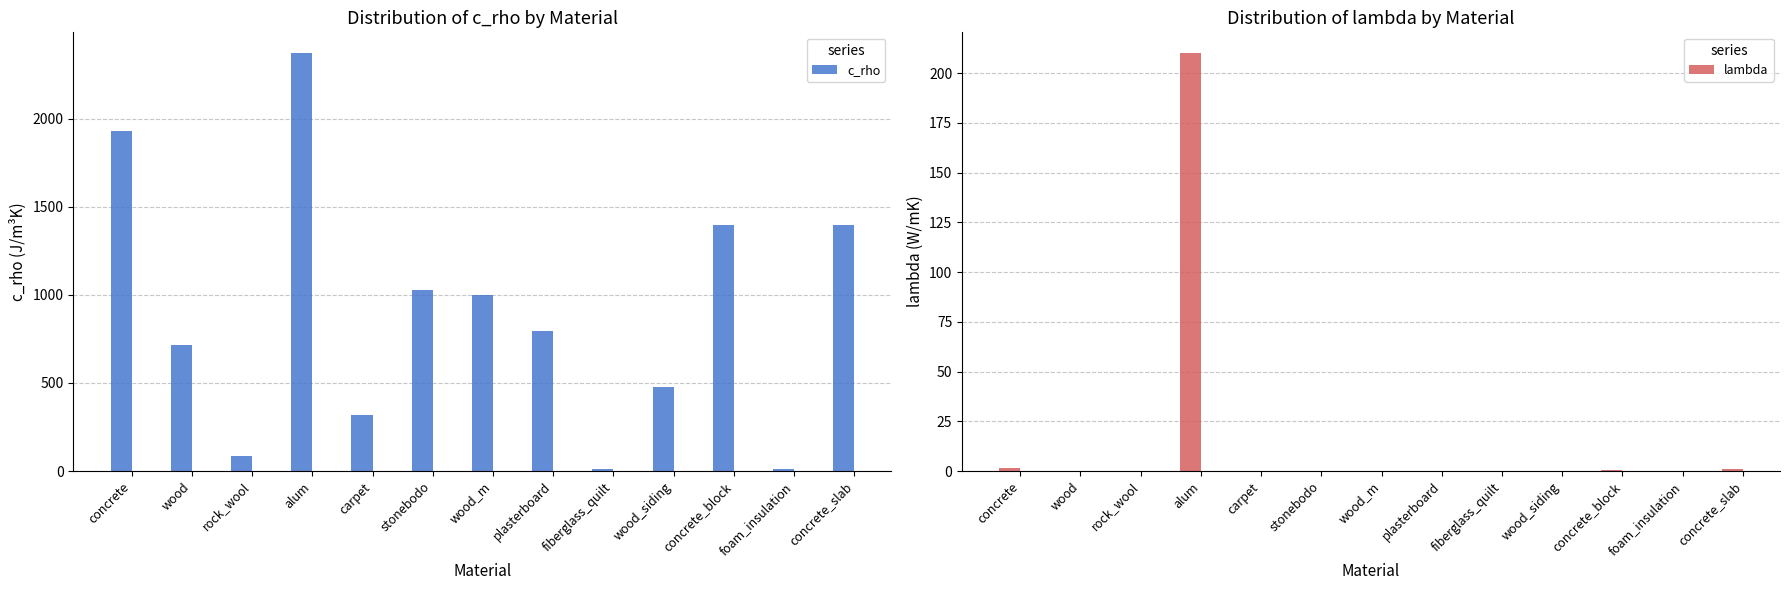

Is the value of lambda at concrete greater than the value of c_rho at wood_siding?

No